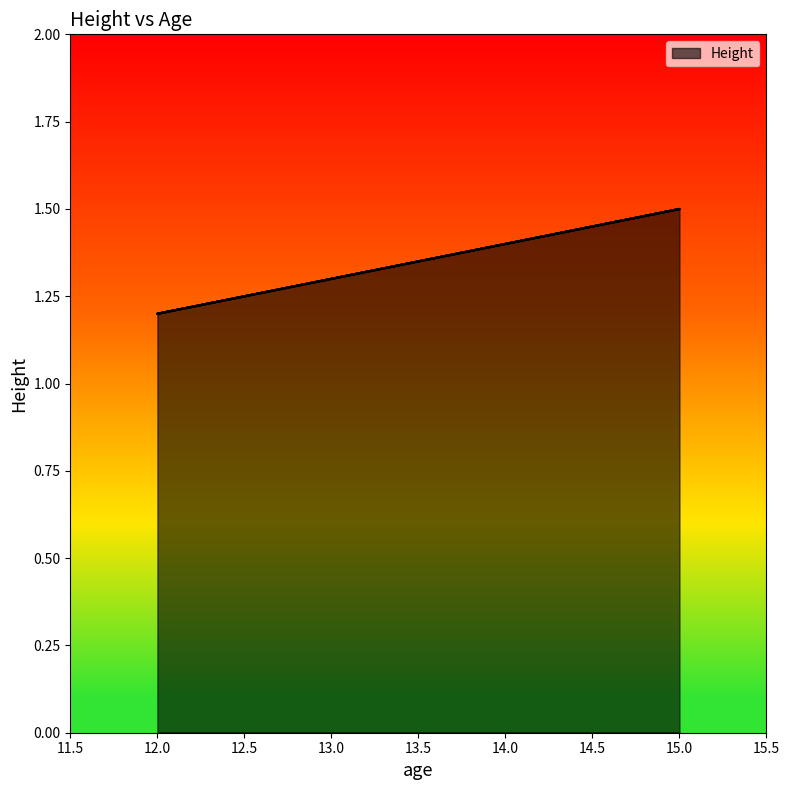

Is it true that the value at 15 is 1.5?

True